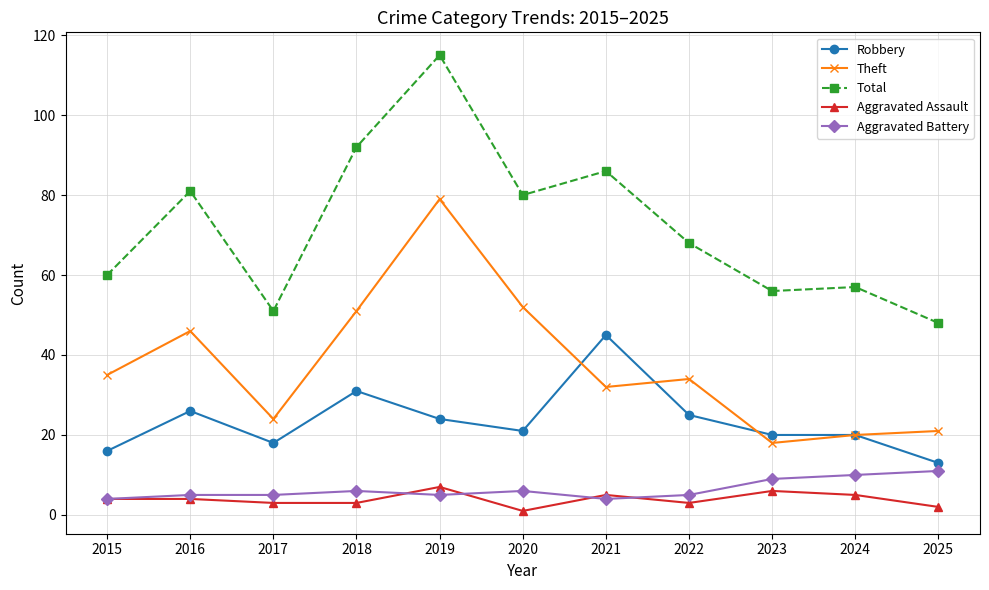

Reading left to right, extract all data points from this chart.

Robbery: 2015=16	2016=26	2017=18	2018=31	2019=24	2020=21	2021=45	2022=25	2023=20	2024=20	2025=13
Theft: 2015=35	2016=46	2017=24	2018=51	2019=79	2020=52	2021=32	2022=34	2023=18	2024=20	2025=21
Total: 2015=60	2016=81	2017=51	2018=92	2019=115	2020=80	2021=86	2022=68	2023=56	2024=57	2025=48
Aggravated Assault: 2015=4	2016=4	2017=3	2018=3	2019=7	2020=1	2021=5	2022=3	2023=6	2024=5	2025=2
Aggravated Battery: 2015=4	2016=5	2017=5	2018=6	2019=5	2020=6	2021=4	2022=5	2023=9	2024=10	2025=11